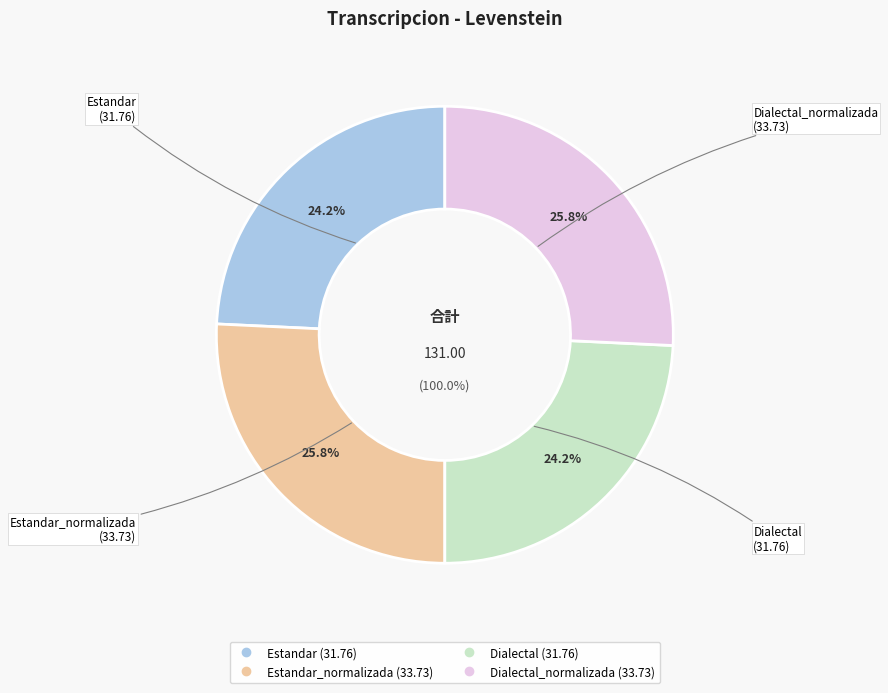

Which category has the biggest portion of the pie?

Estandar_normalizada